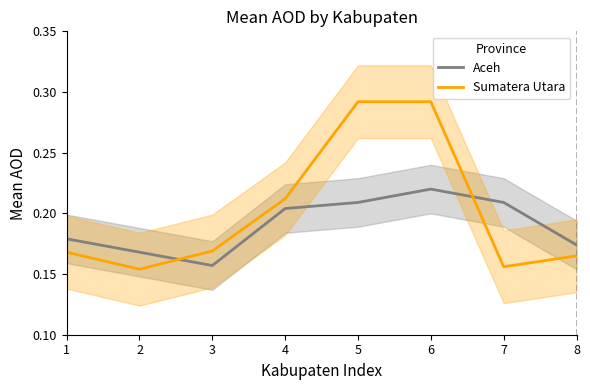

List the series in order of their peak value, lowest first.

Aceh, Sumatera Utara